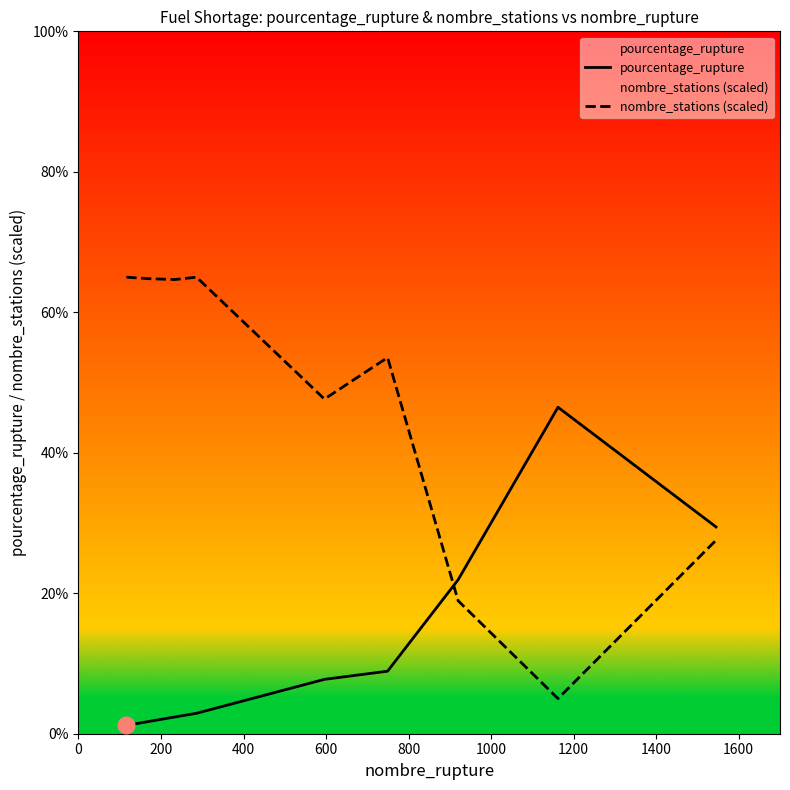

Which series has the largest range (max minus min)?

nombre_stations (scaled)